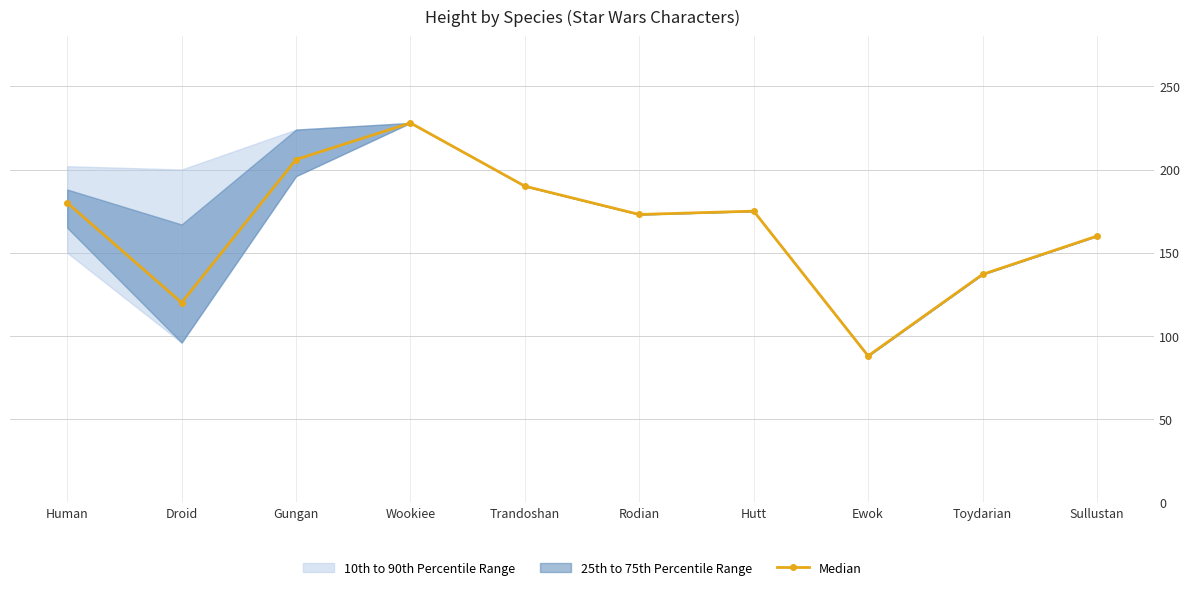

Which label corresponds to the largest value in the chart?

Wookiee